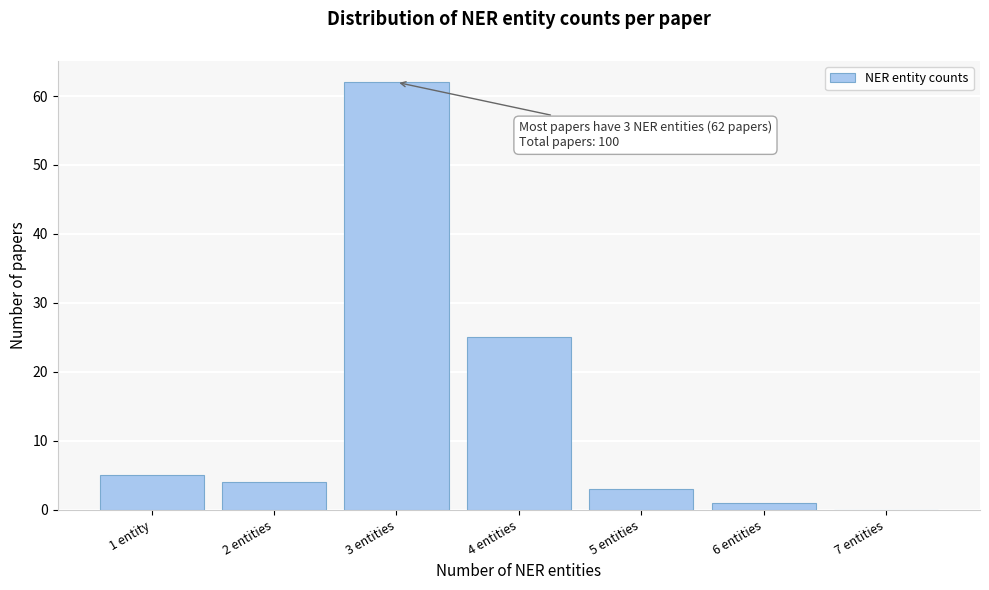

Reading left to right, transcribe all the data shown in this chart.

1 entity=5	2 entities=4	3 entities=62	4 entities=25	5 entities=3	6 entities=1	7 entities=0